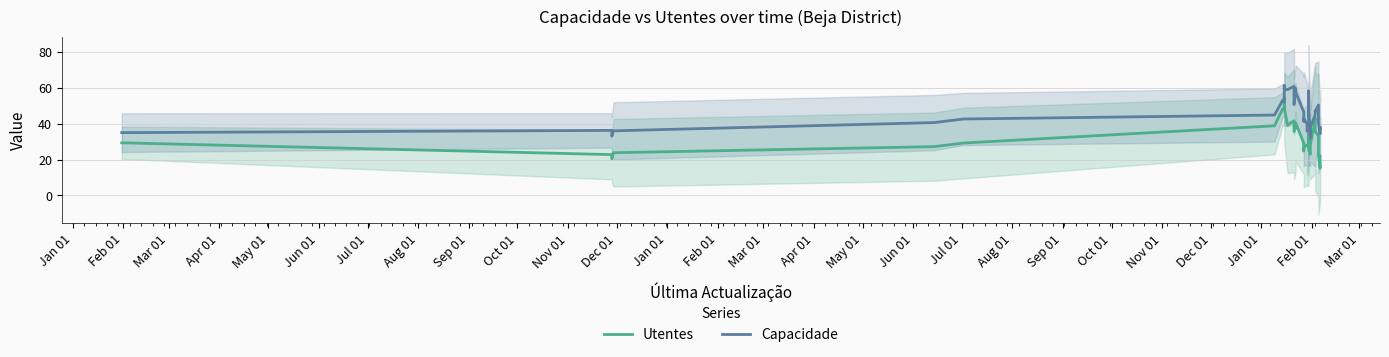

True or false: Utentes and Capacidade cross at least once.

False